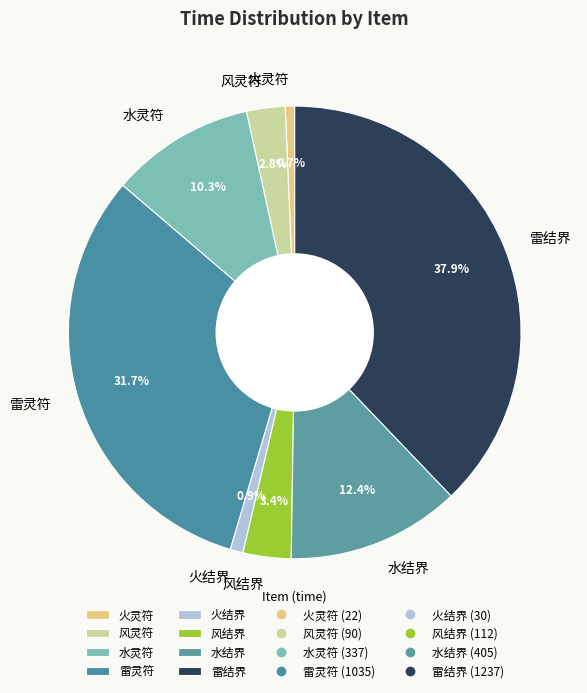

To the nearest percent, what portion does 火灵符 represent?

1%